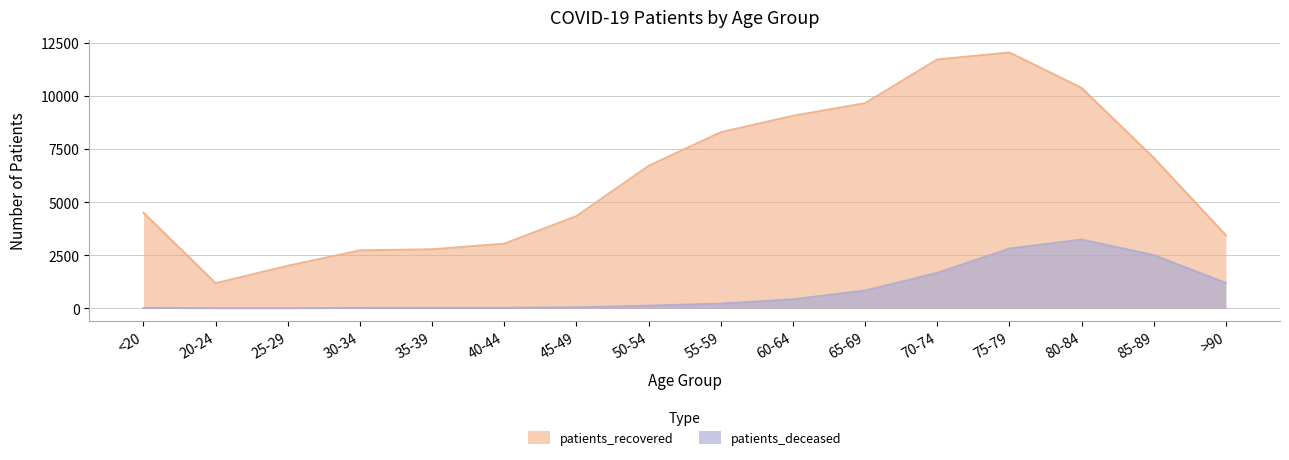

What is the label of the 3rd point from the left?

25-29